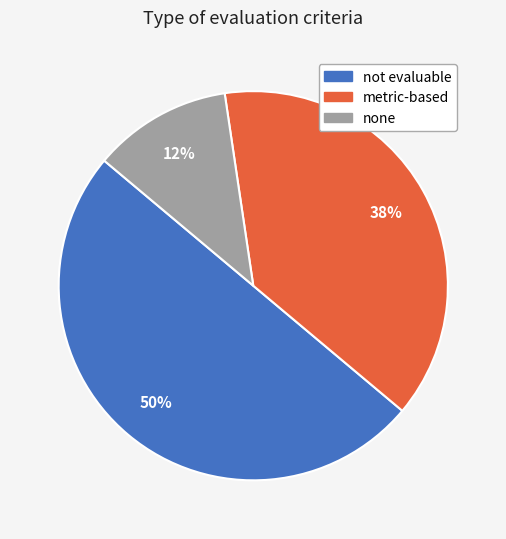

Which category has the smallest portion of the pie?

none